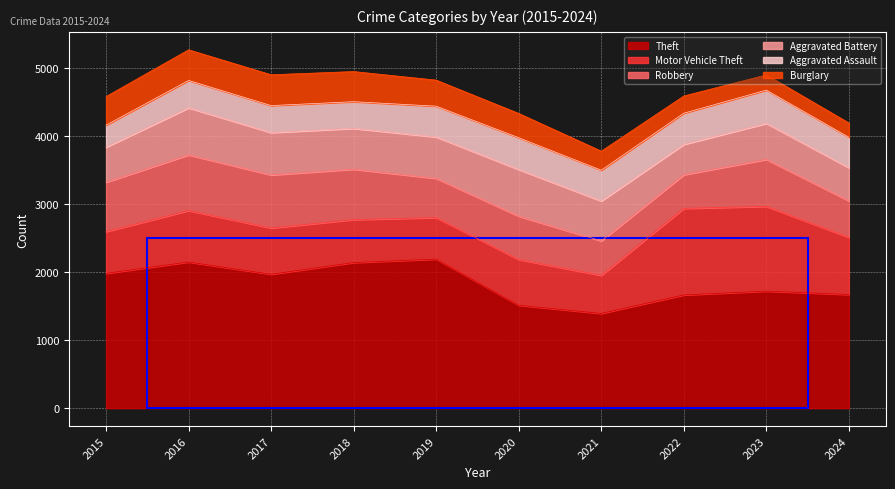

True or false: Theft and Burglary intersect in this chart.

False